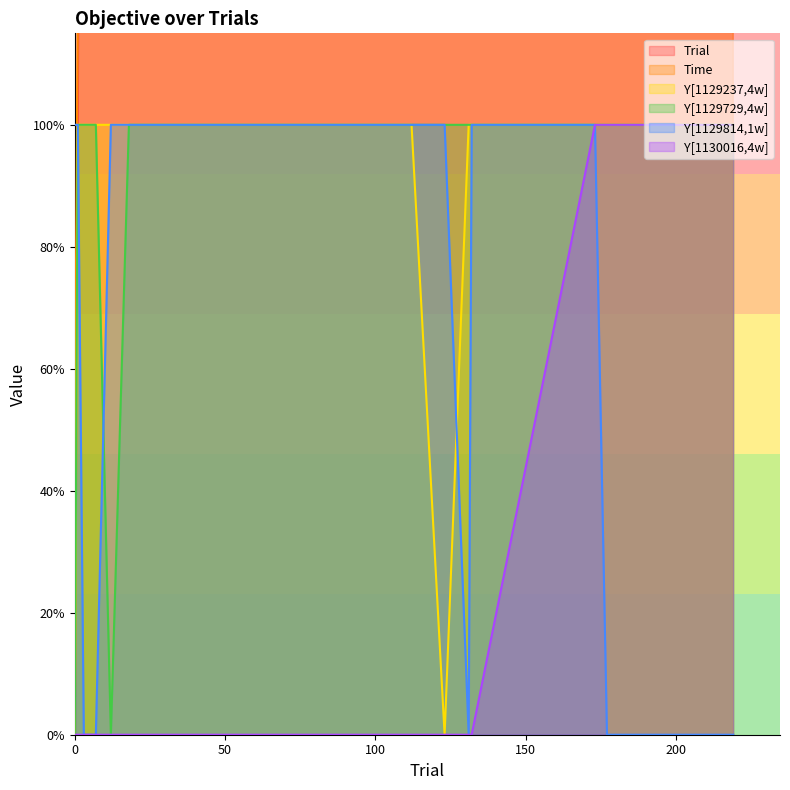

What is the average value of the Y[1129814,1w] series?

0.6